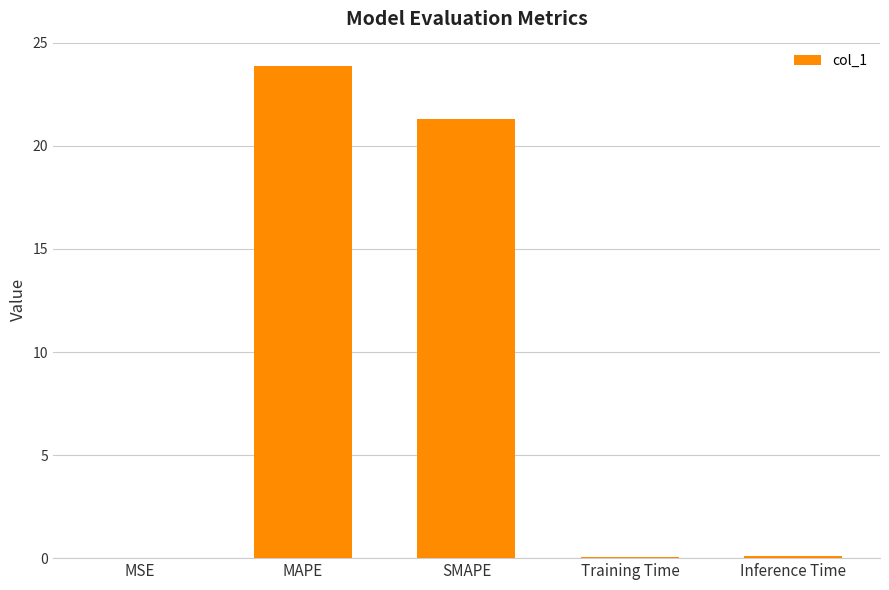

True or false: the data shows 0.0 at MSE.

True